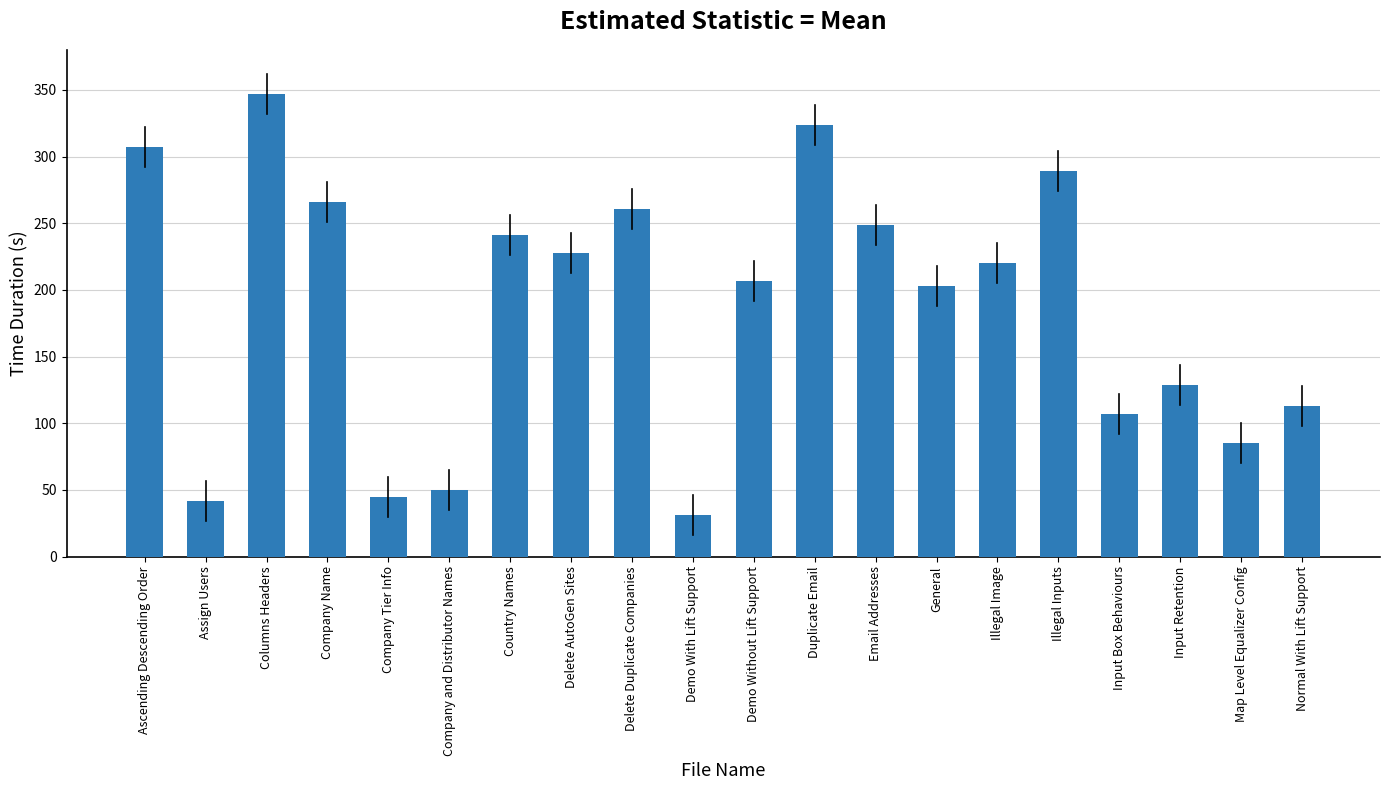

The value at Assign Users is 42. True or false?

True